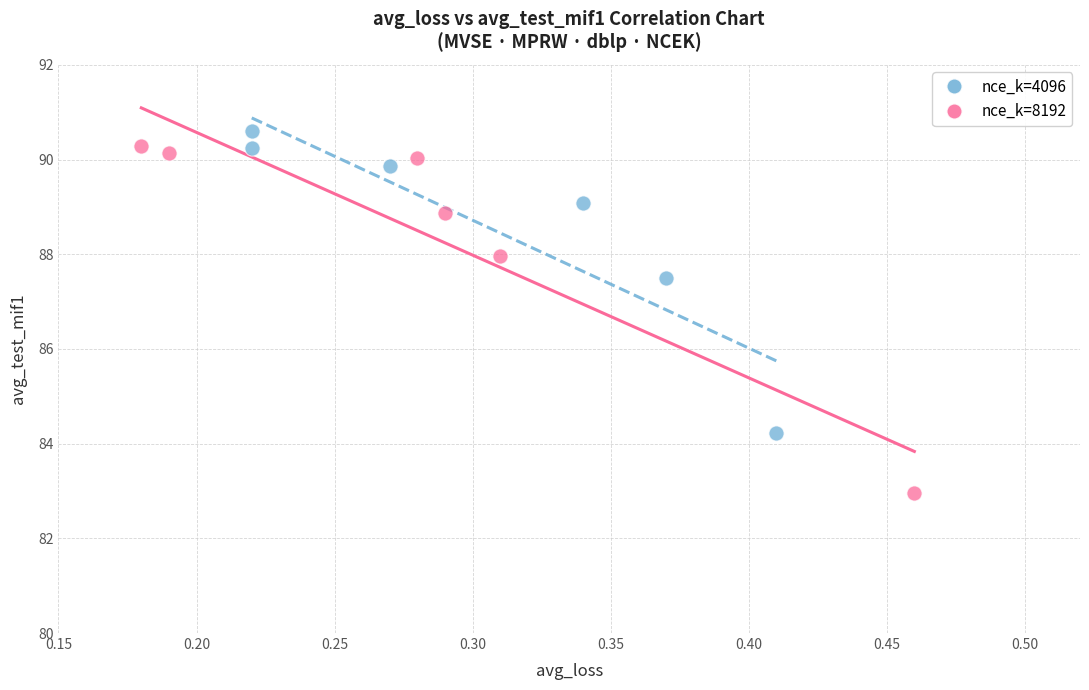

What are all the series names shown in the legend?

nce_k=4096, nce_k=8192